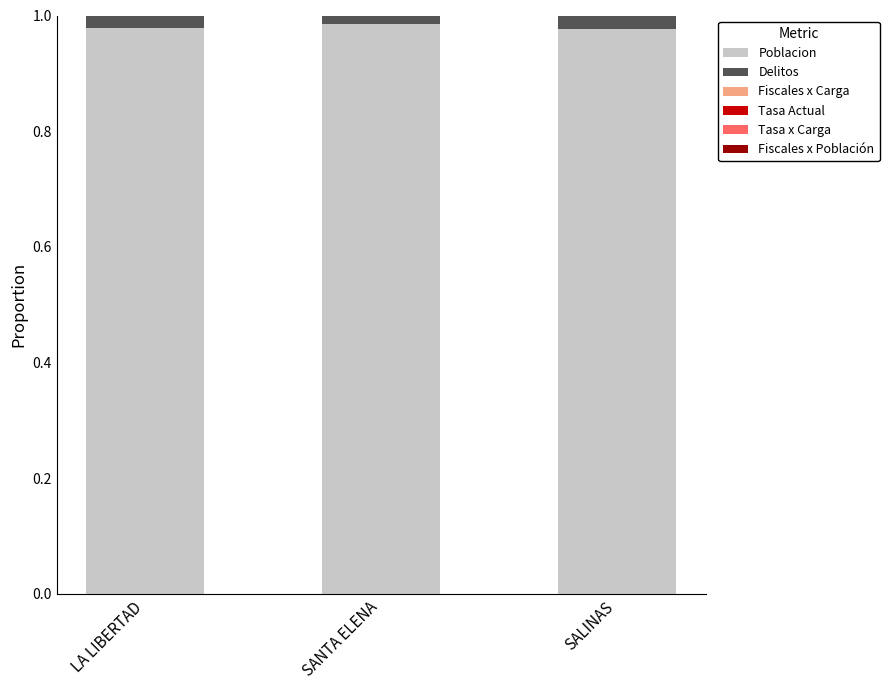

The value of Poblacion at SALINAS is 1.6. True or false?

False